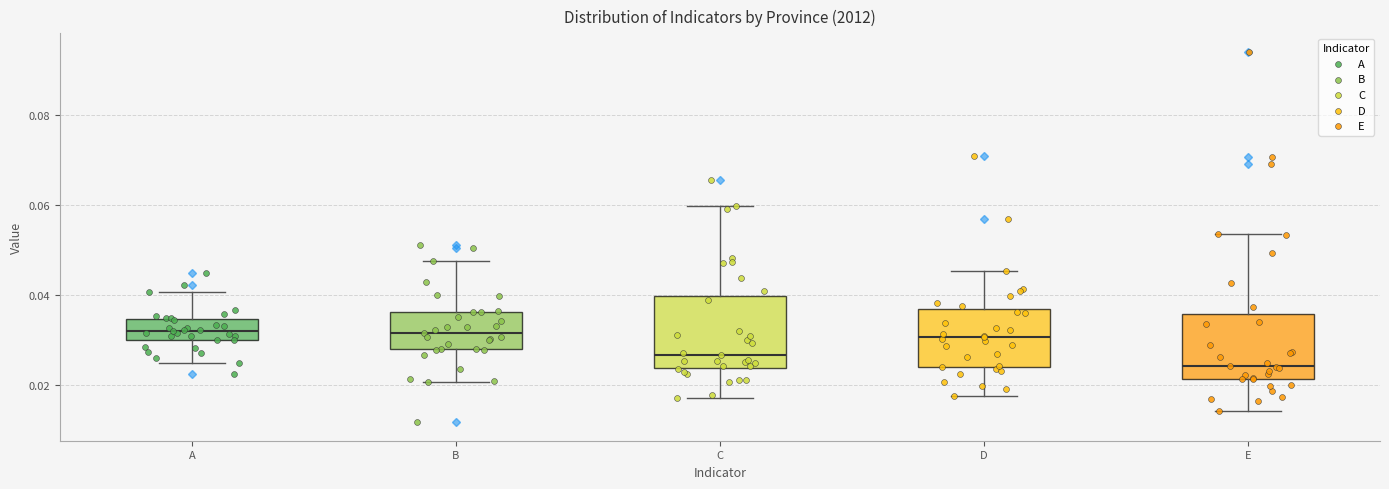

Where does the upper whisker of the box for C end on the y-axis? The values are not printed on the chart, so give them approximately, as read against the axis.

0.060